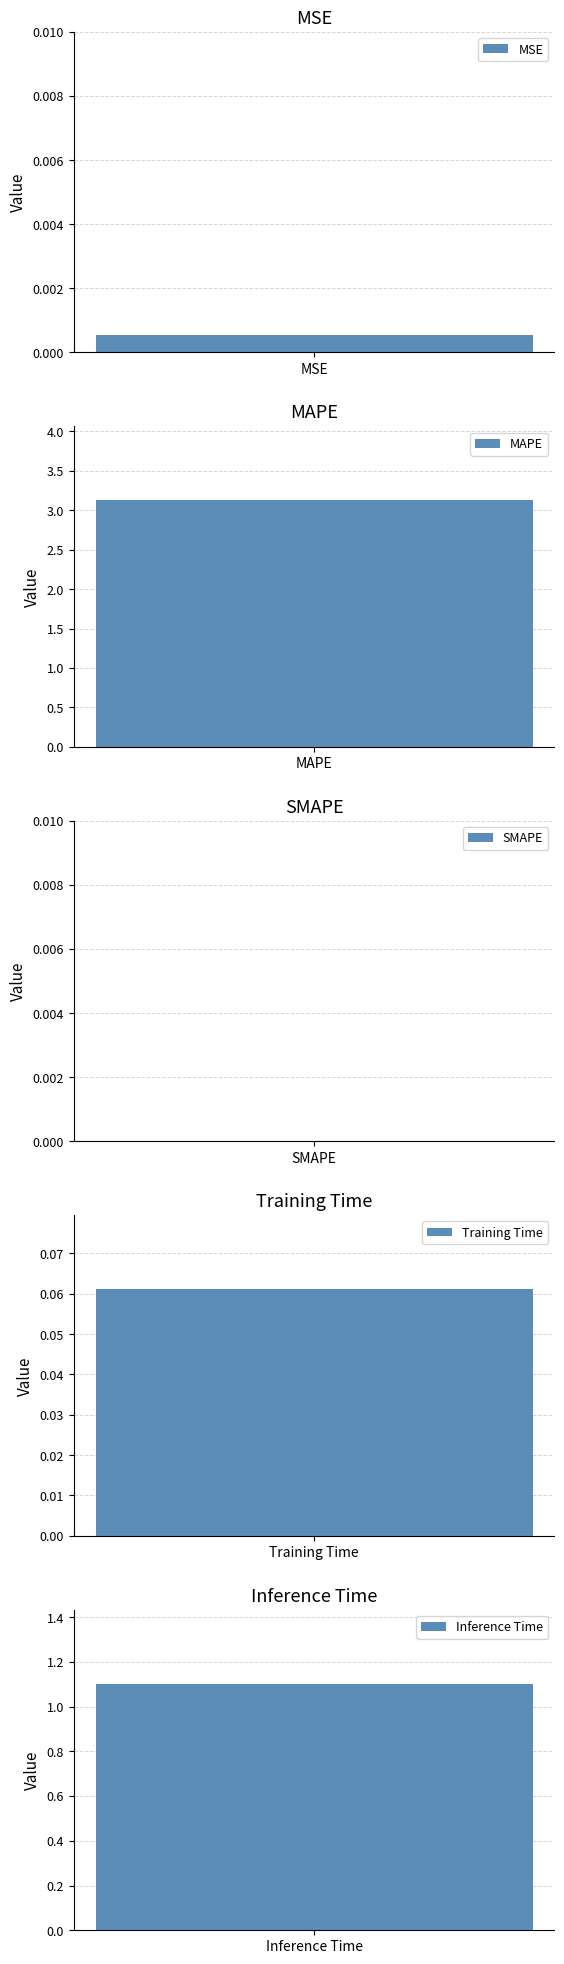

At which label is the value closest to 1?

Inference Time